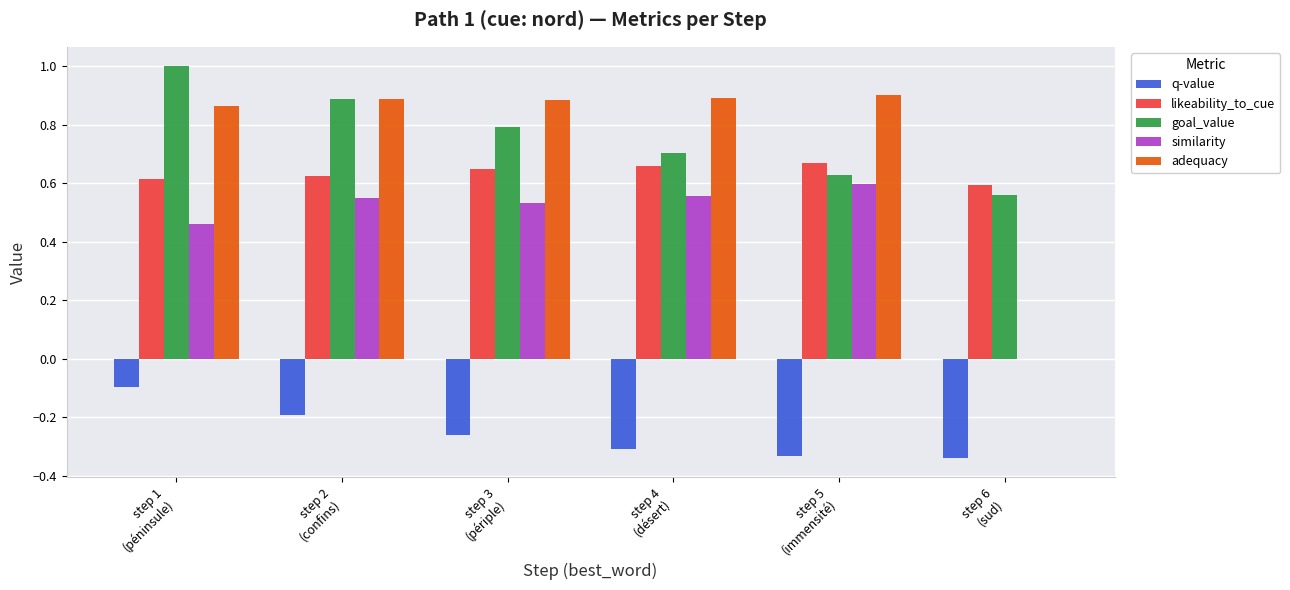

How many groups of bars are there?

6